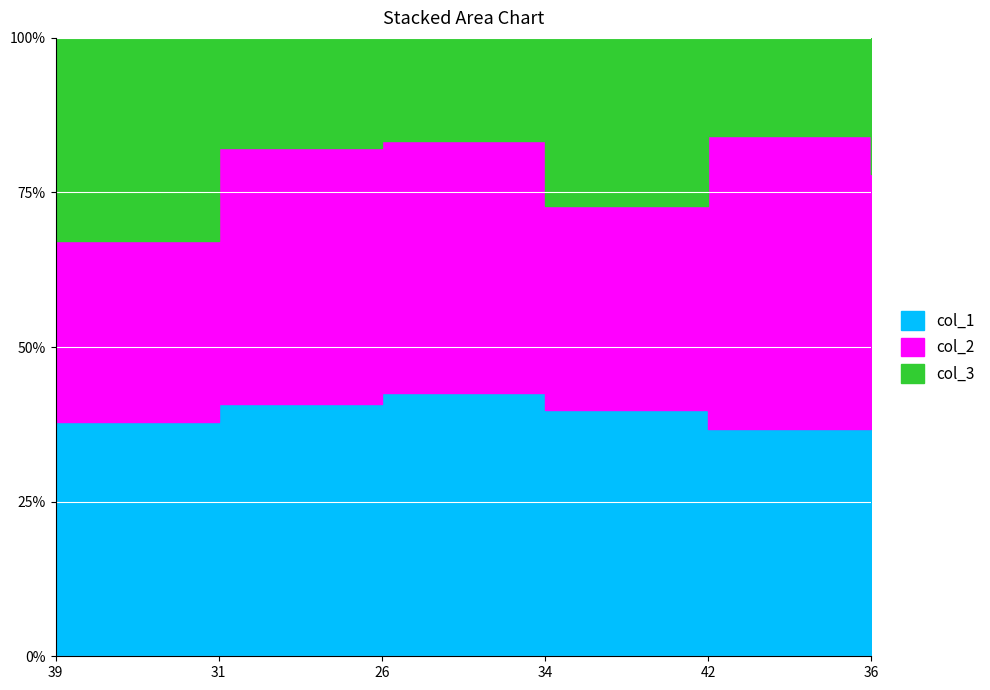

At which category is the sum across all series the highest?

26